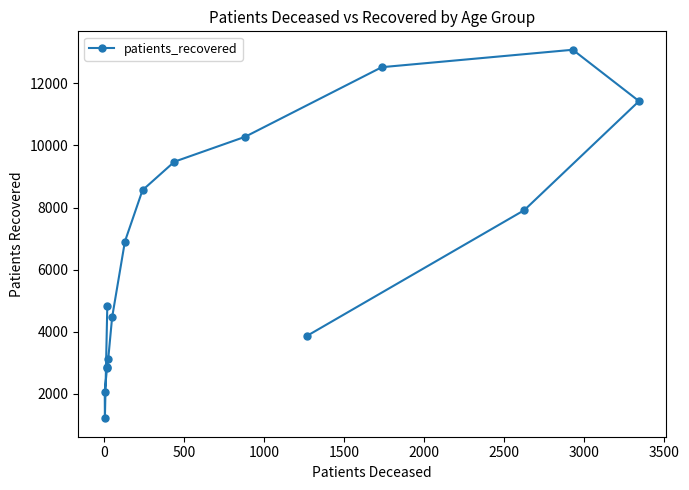

True or false: the data shows 3815 at 1000.

False